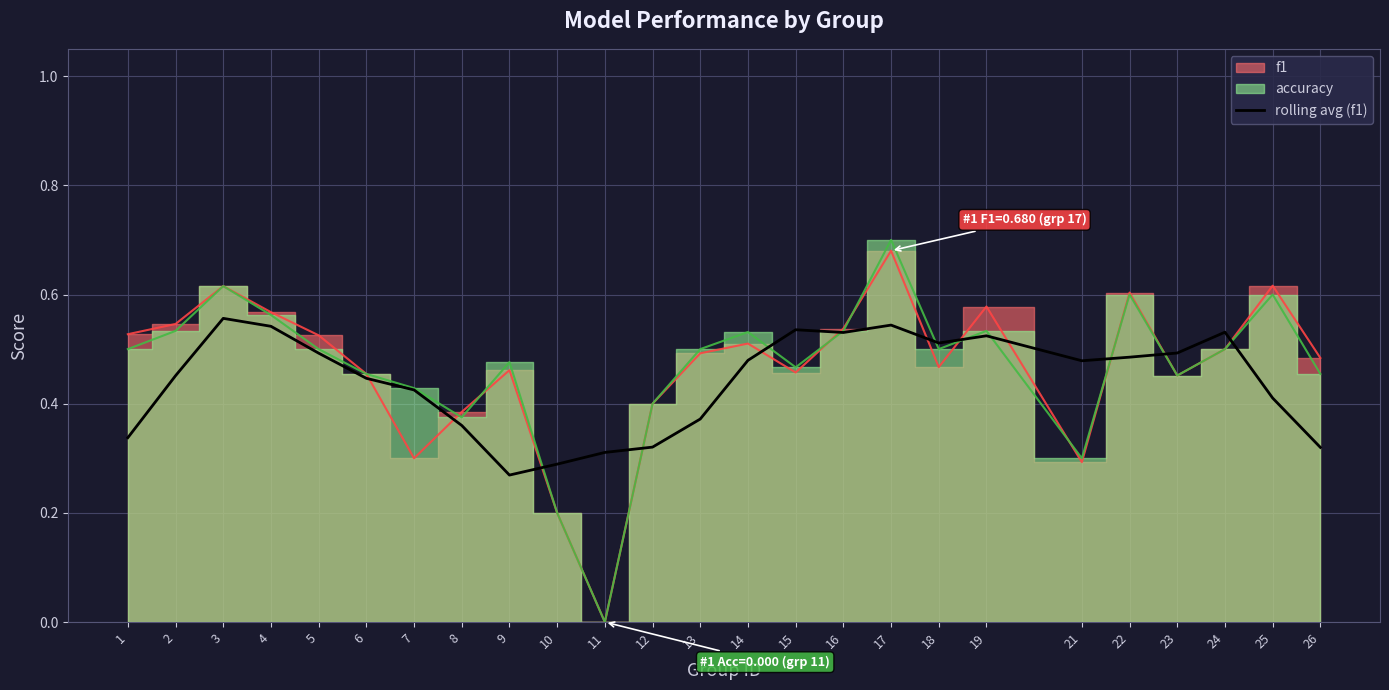

How many categories are shown in the chart?

25